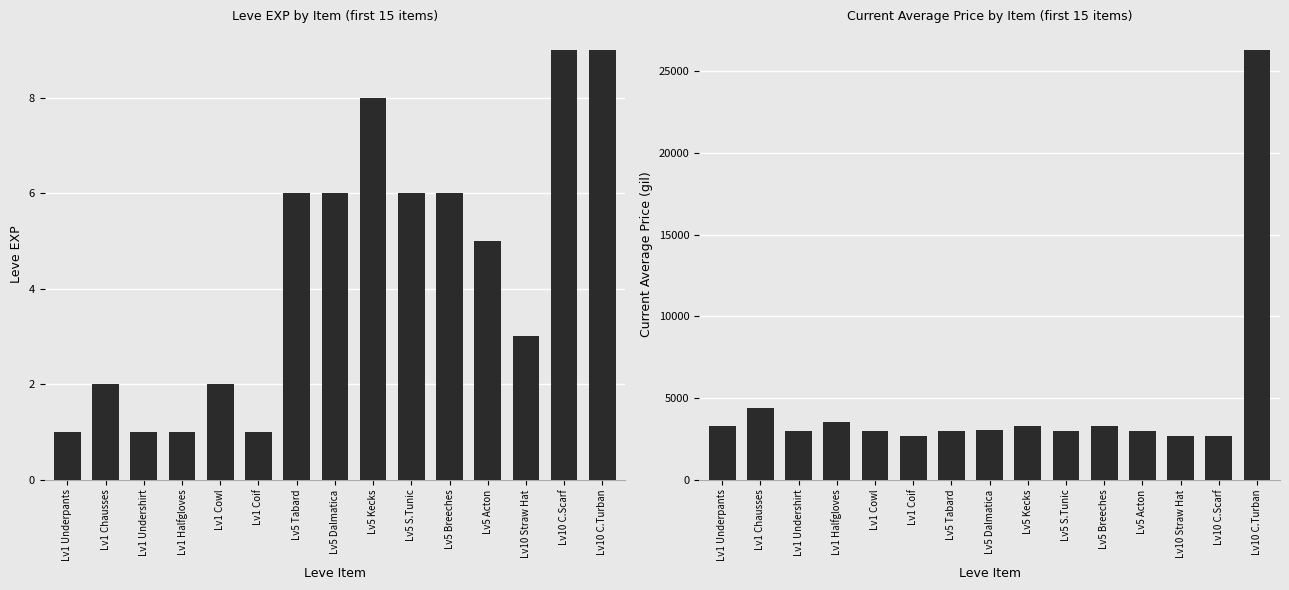

Which series changed the most between Lv1 Cowl and Lv1 Coif?

Current Avg Price